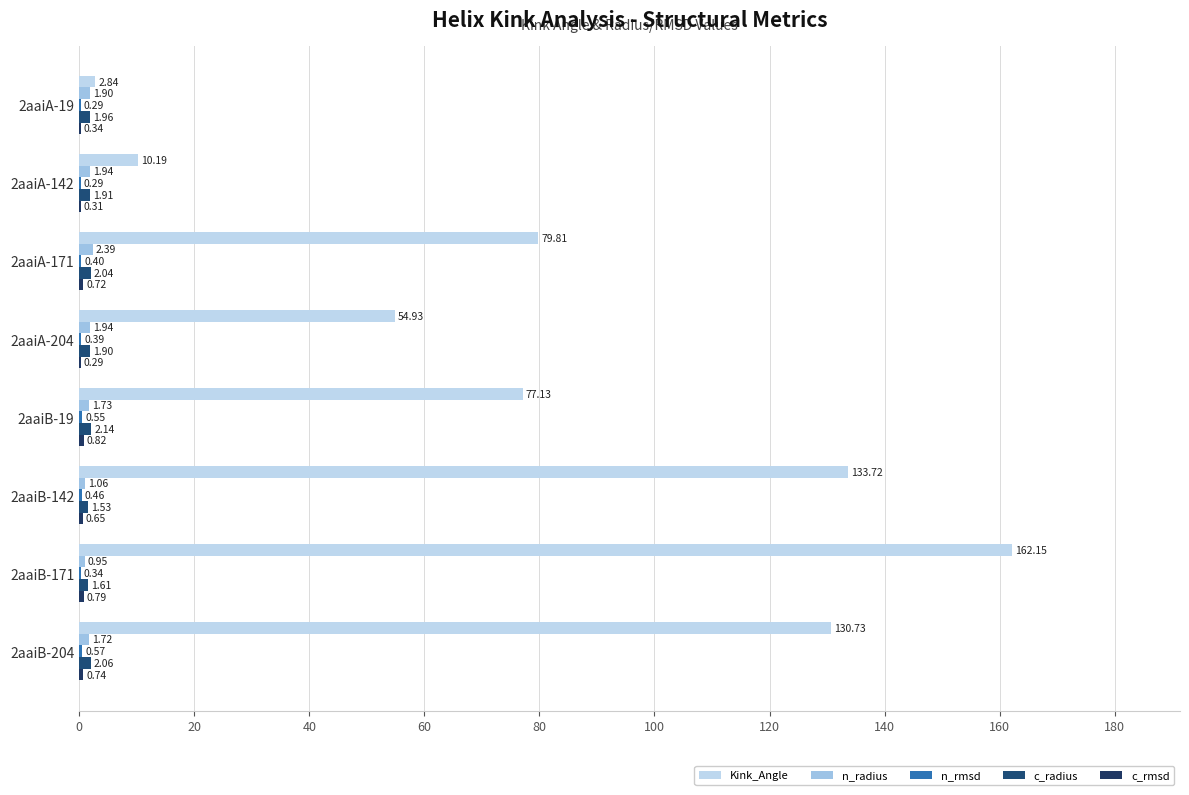

At which category is the sum across all series the highest?

2aaiB-171